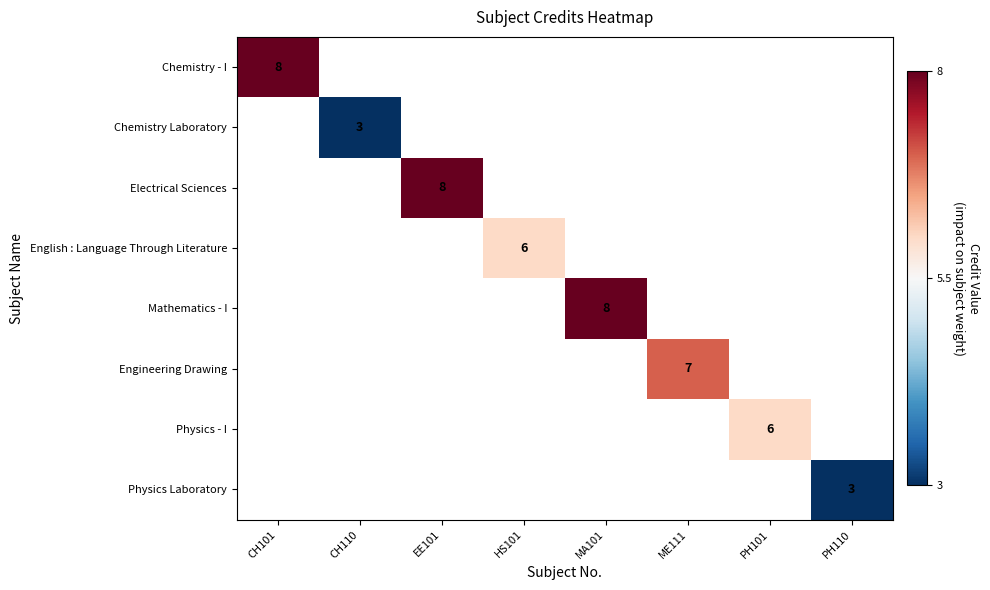

The Engineering Drawing series shows 3 at ME111. True or false?

False